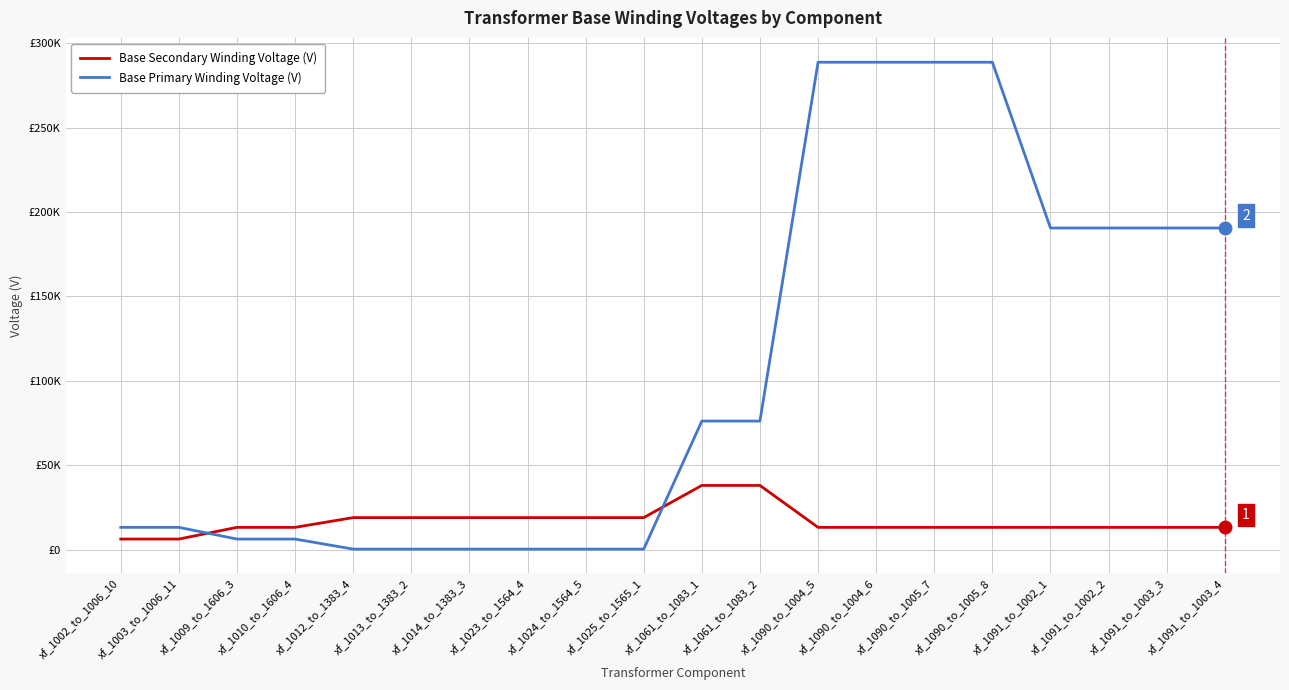

What is the sum of the Base Primary Winding Voltage (V) values at xf_1025_to_1565_1 and xf_1002_to_1006_10?

13677.4